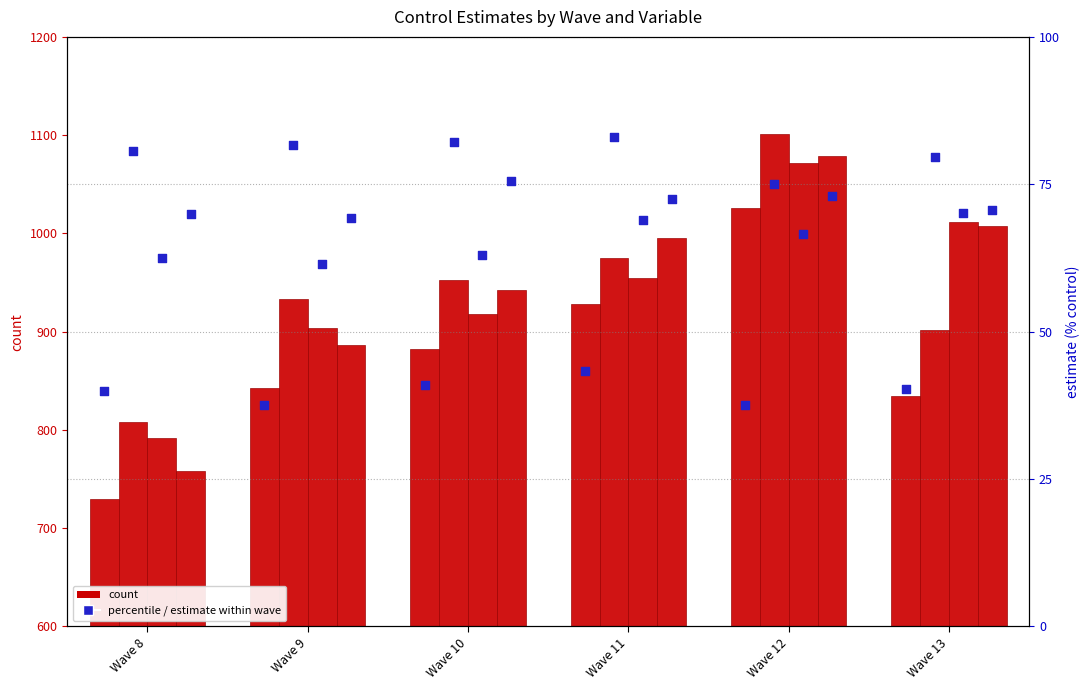

What is the total value across all series at Wave 13?

260.7